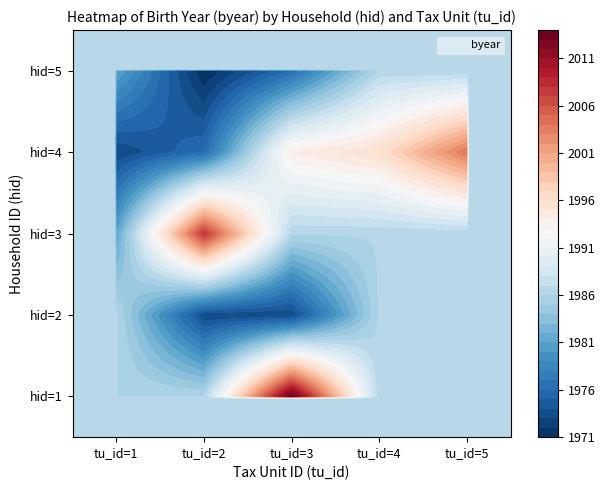

Is it true that 4 equals 1093 at 1?

False